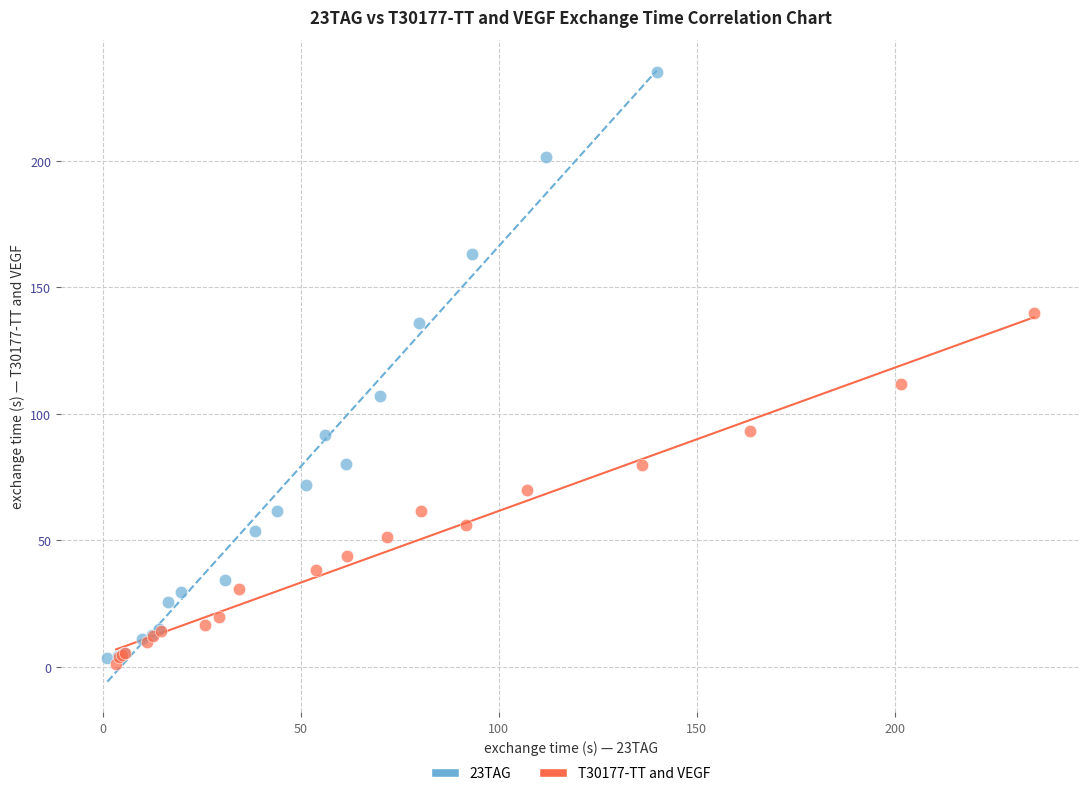

Which series contains the highest Y value?

23TAG